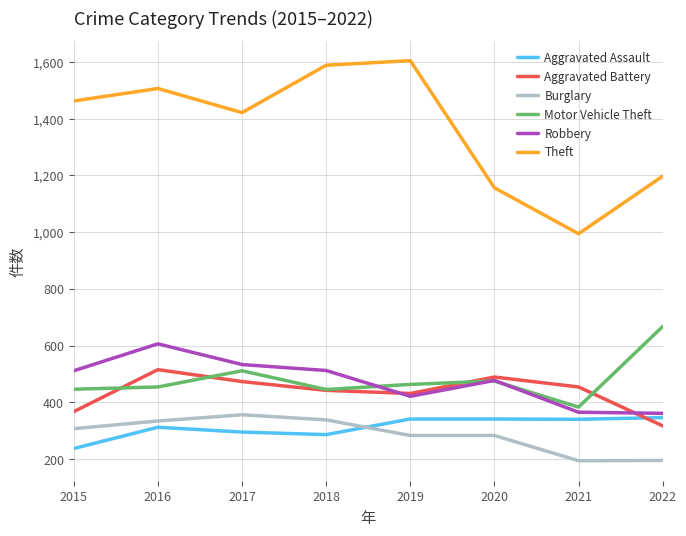

True or false: Aggravated Assault has a value of 237 at 2015.

True